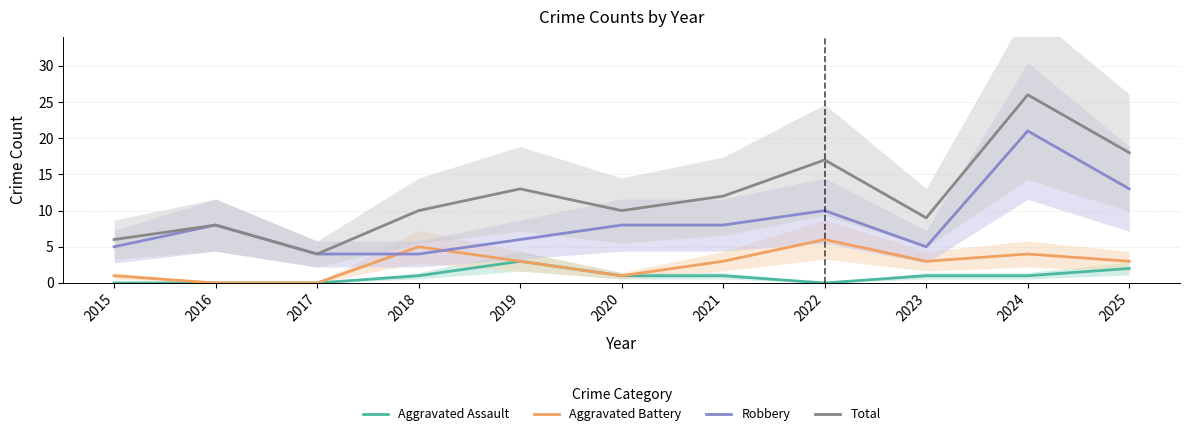

What is the difference between the maximum and minimum values in the Aggravated Battery series?

6